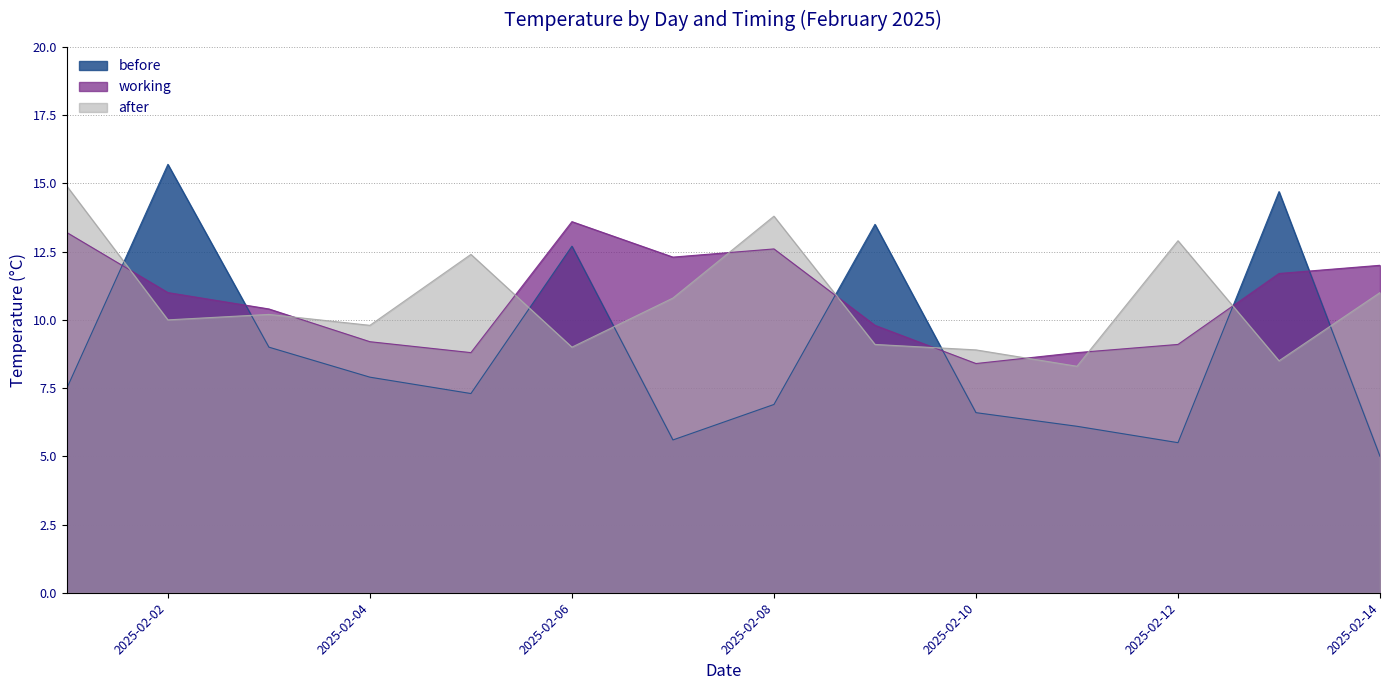

True or false: before and working intersect in this chart.

True